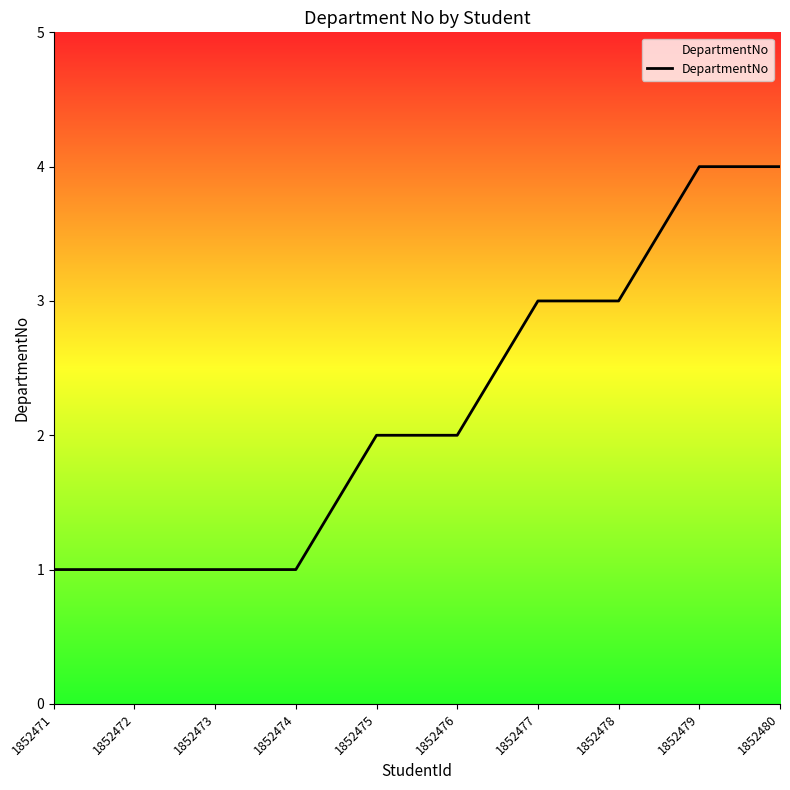

What is the maximum value shown in the chart?

4